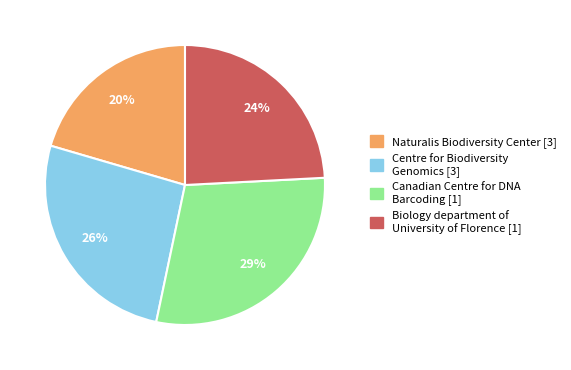

Does any single category account for the majority?

No